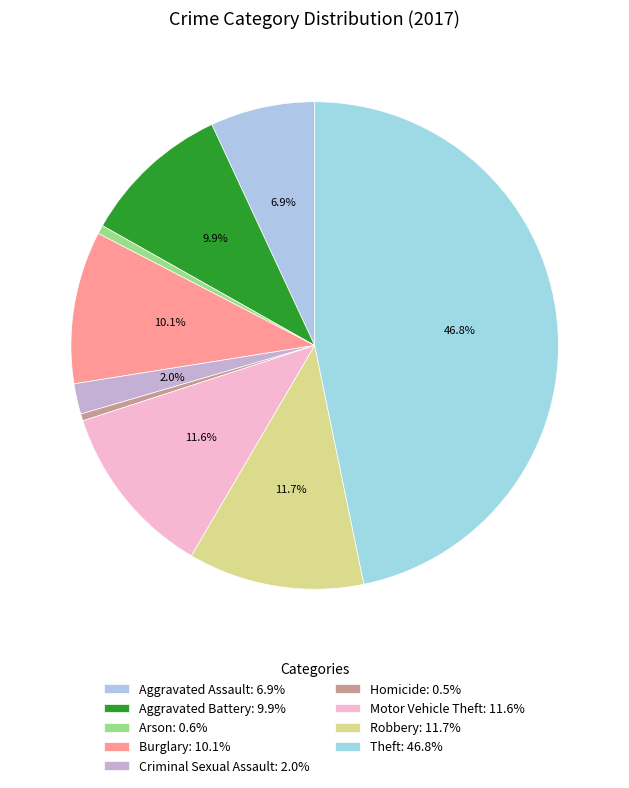

To the nearest percent, what is the average slice percentage?

11%